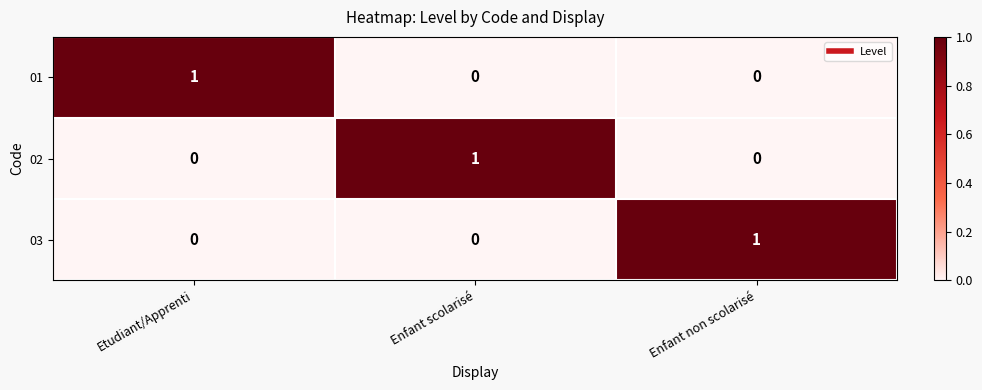

What is the total value across all series at Enfant non scolarisé?

1